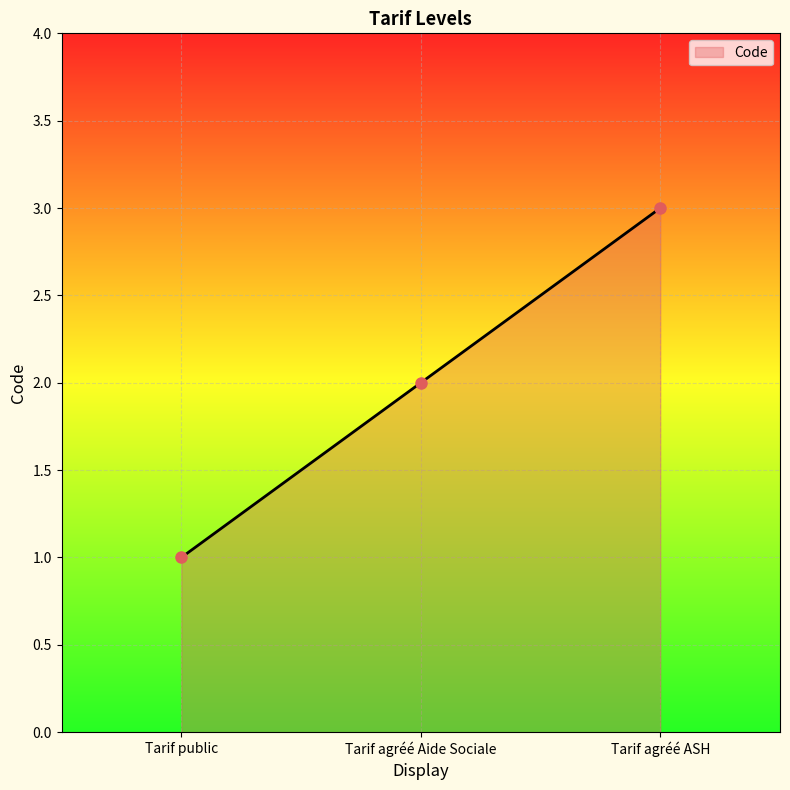

Reading left to right, transcribe all the data shown in this chart.

1	2	3